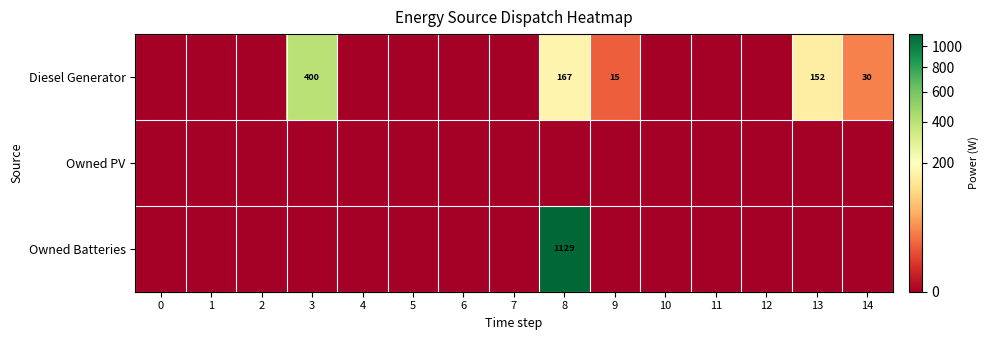

The value of Owned Batteries at 8 is 1129. True or false?

True